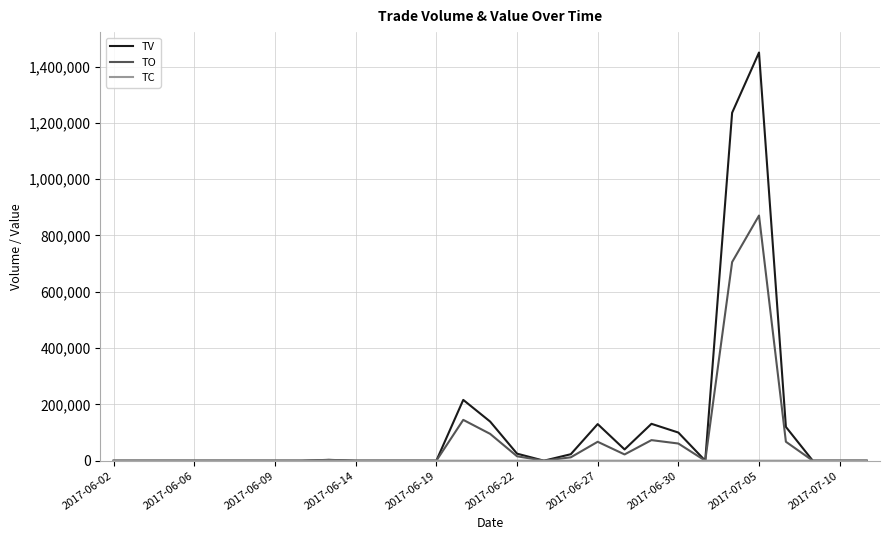

What is the greatest value displayed?

1450000